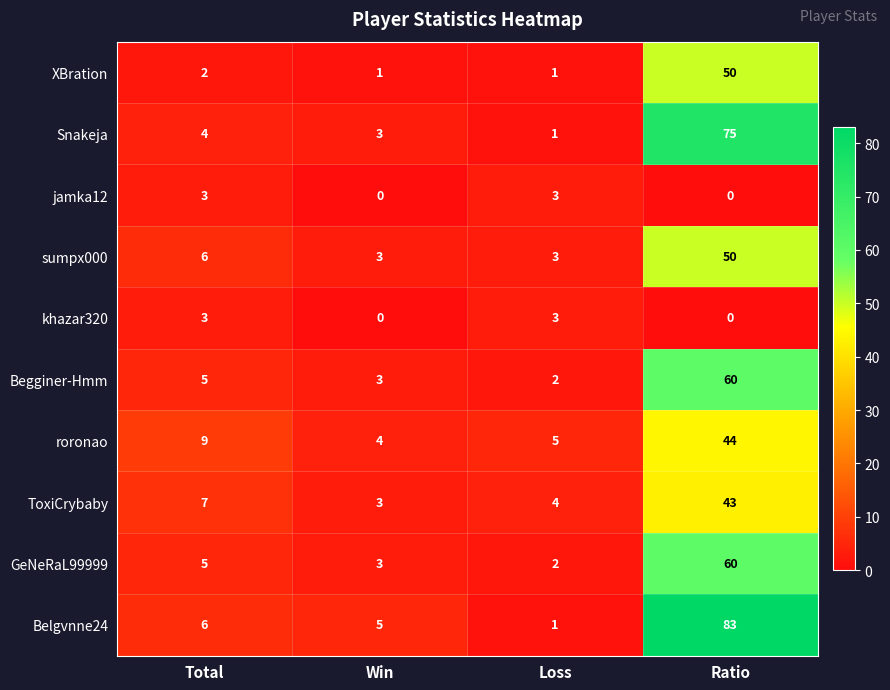

At how many categories does at least one series exceed 66?

1